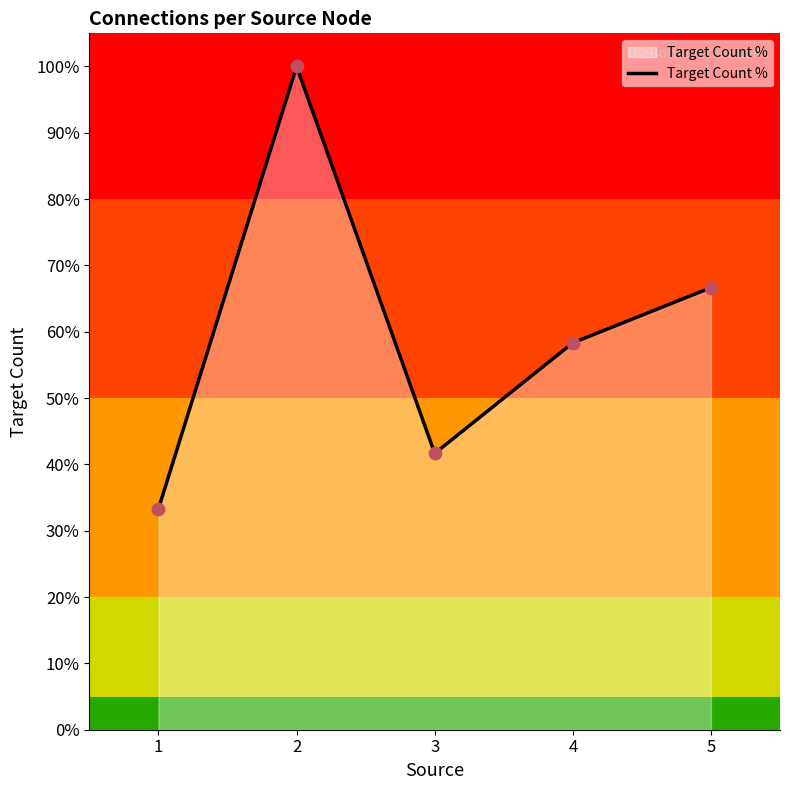

What is the ratio of the value at 2 to the value at 1?

3.0